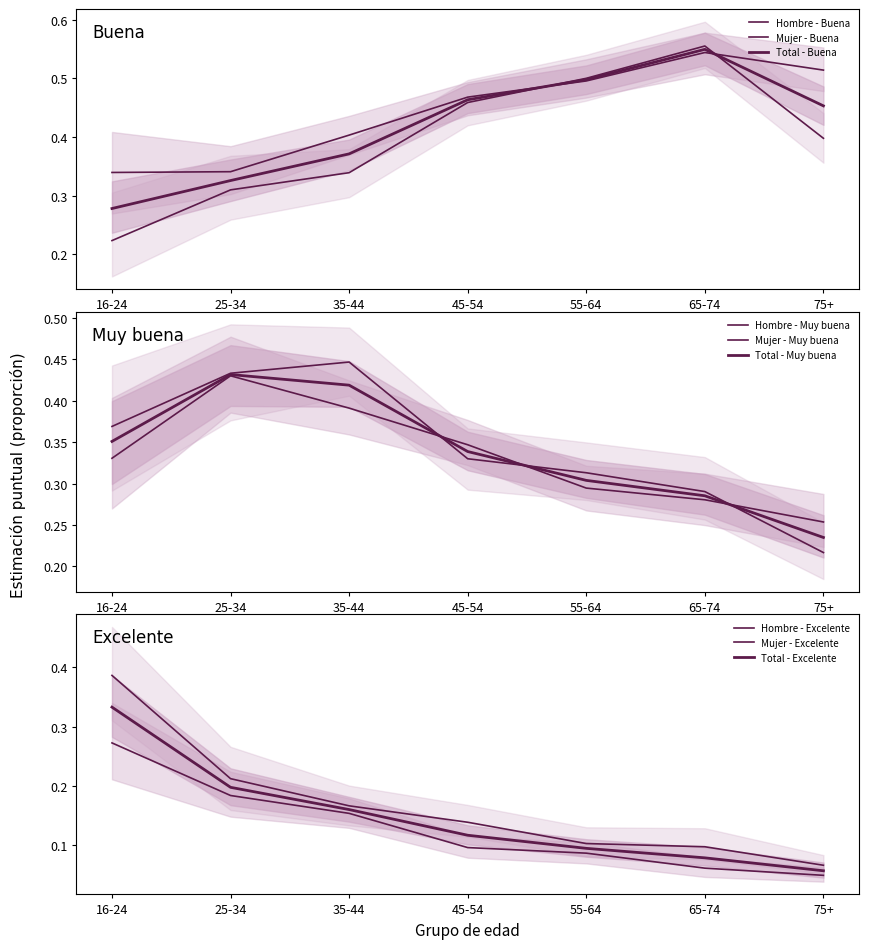

What is the label of the 4th point from the right?

45-54